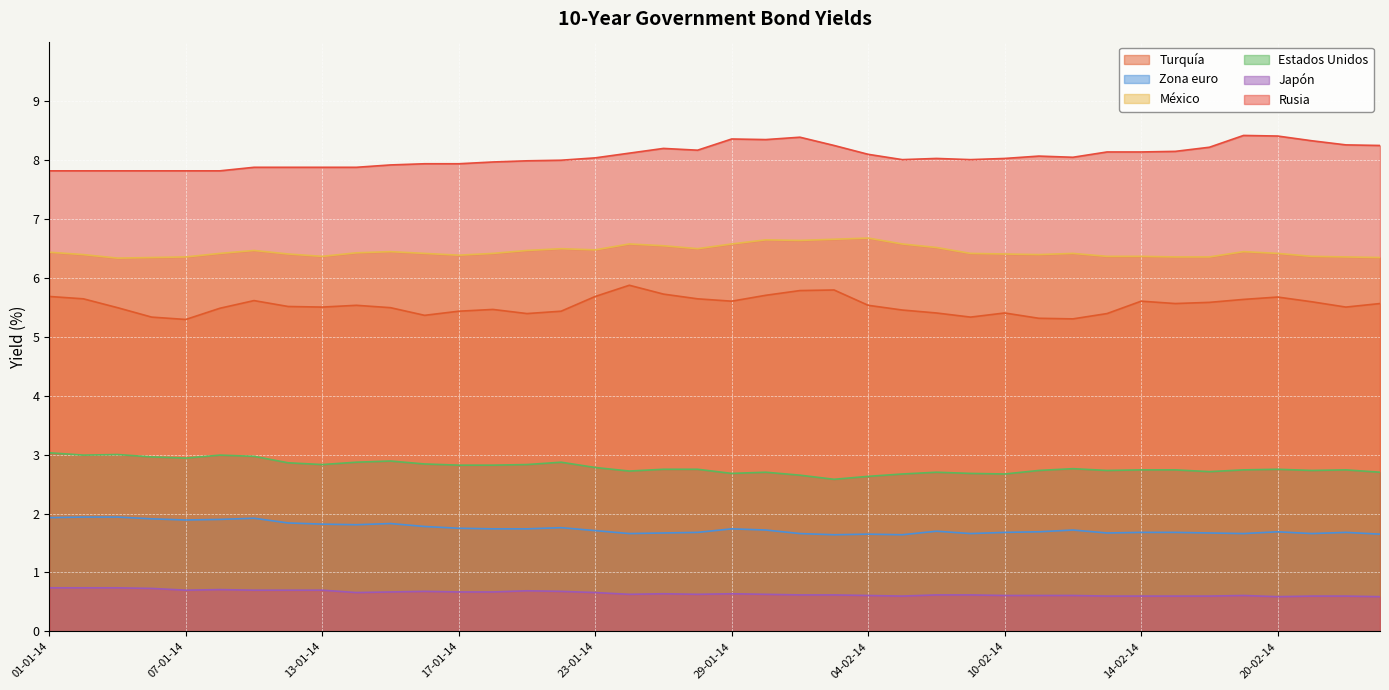

At which category does Rusia reach its first local valley?

28-01-14